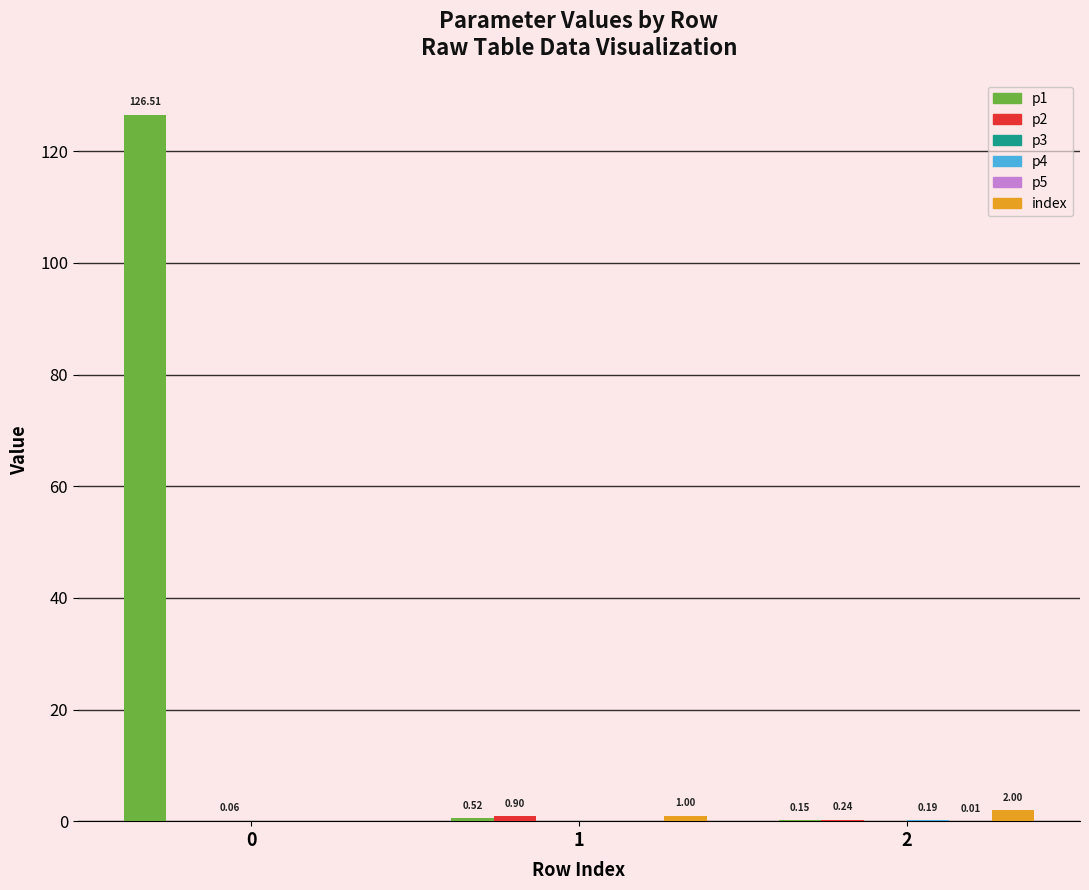

What is the total value across all series at 1?

2.4